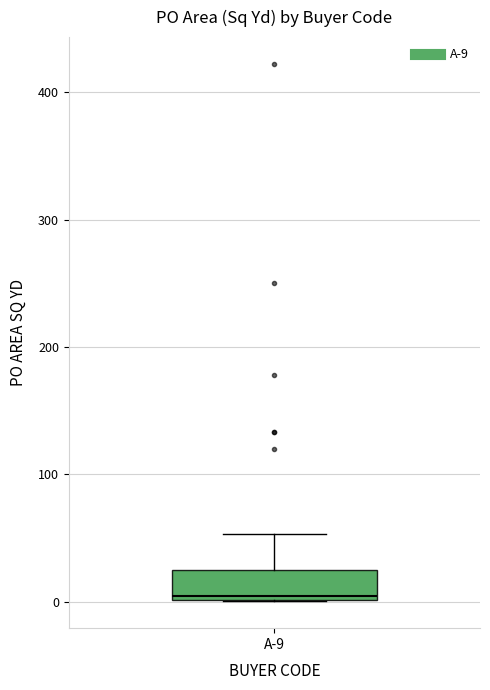

Where is the lower edge of the box for A-9 on the y-axis? The values are not printed on the chart, so give them approximately, as read against the axis.

0